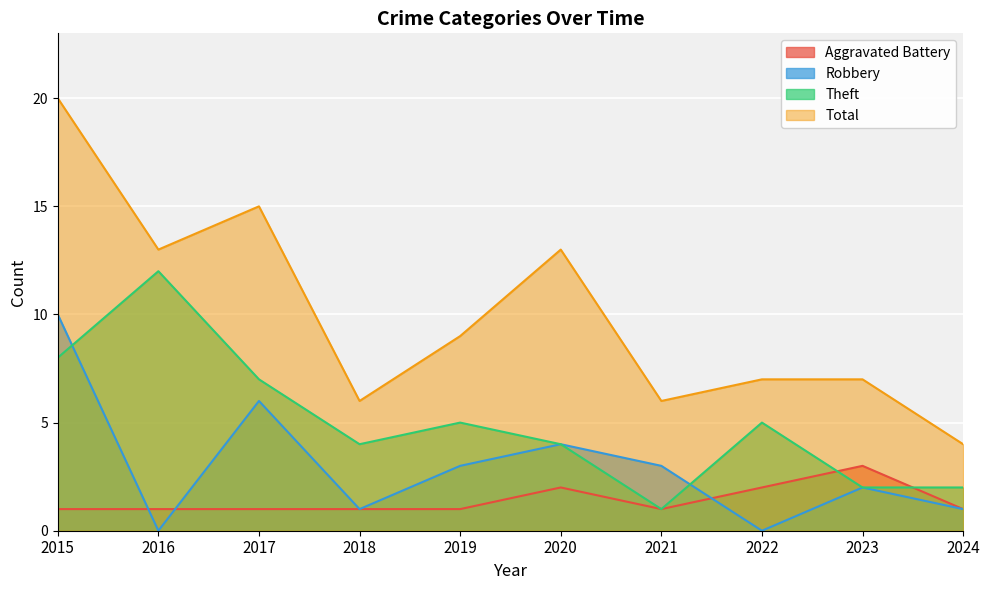

Which category has the lowest value in the Robbery series?

2016